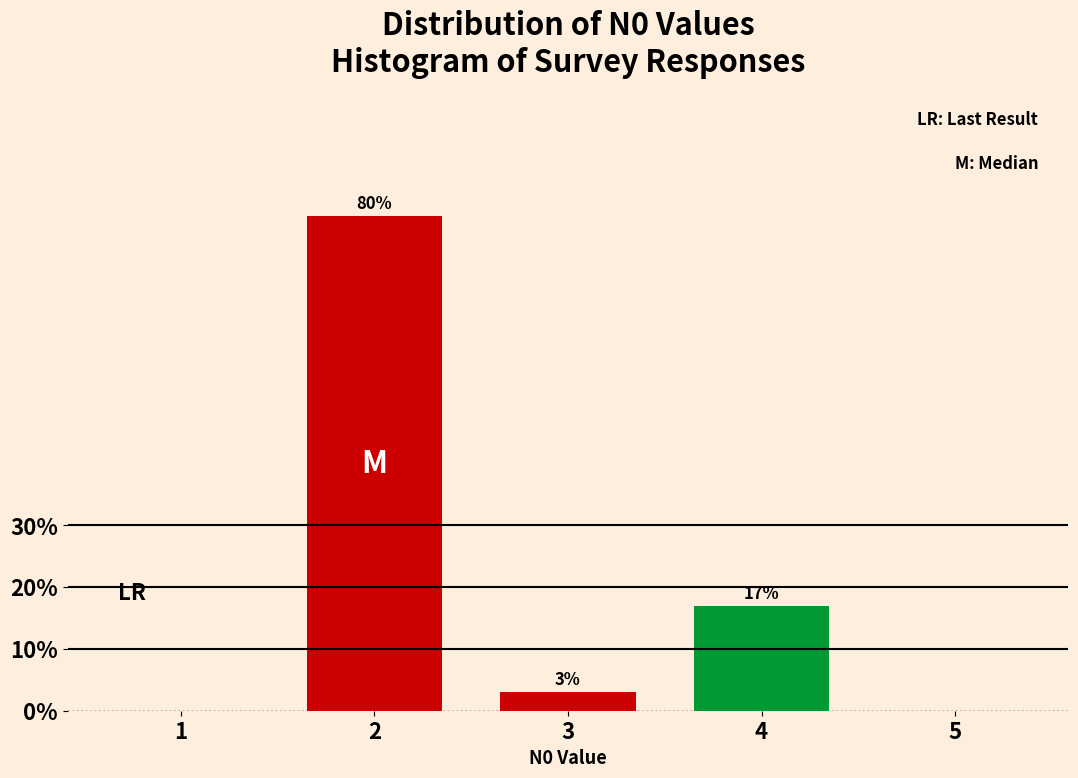

Reading left to right, what are all the values shown in this chart?

1=0	2=80	3=3	4=17	5=0